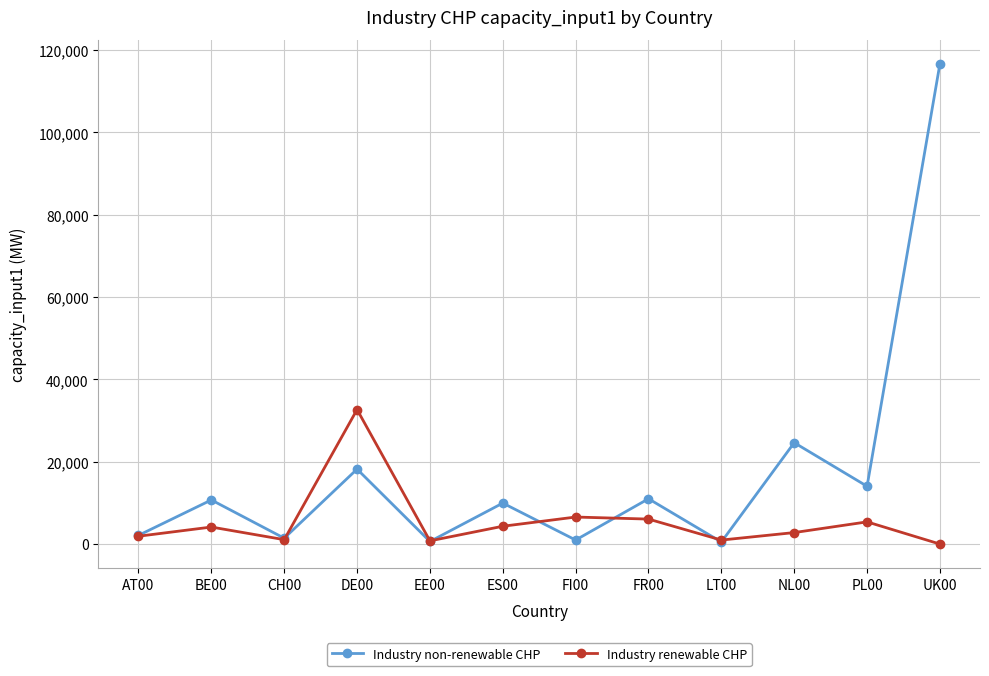

True or false: Industry non-renewable CHP has a value of 33489.4 at NL00.

False